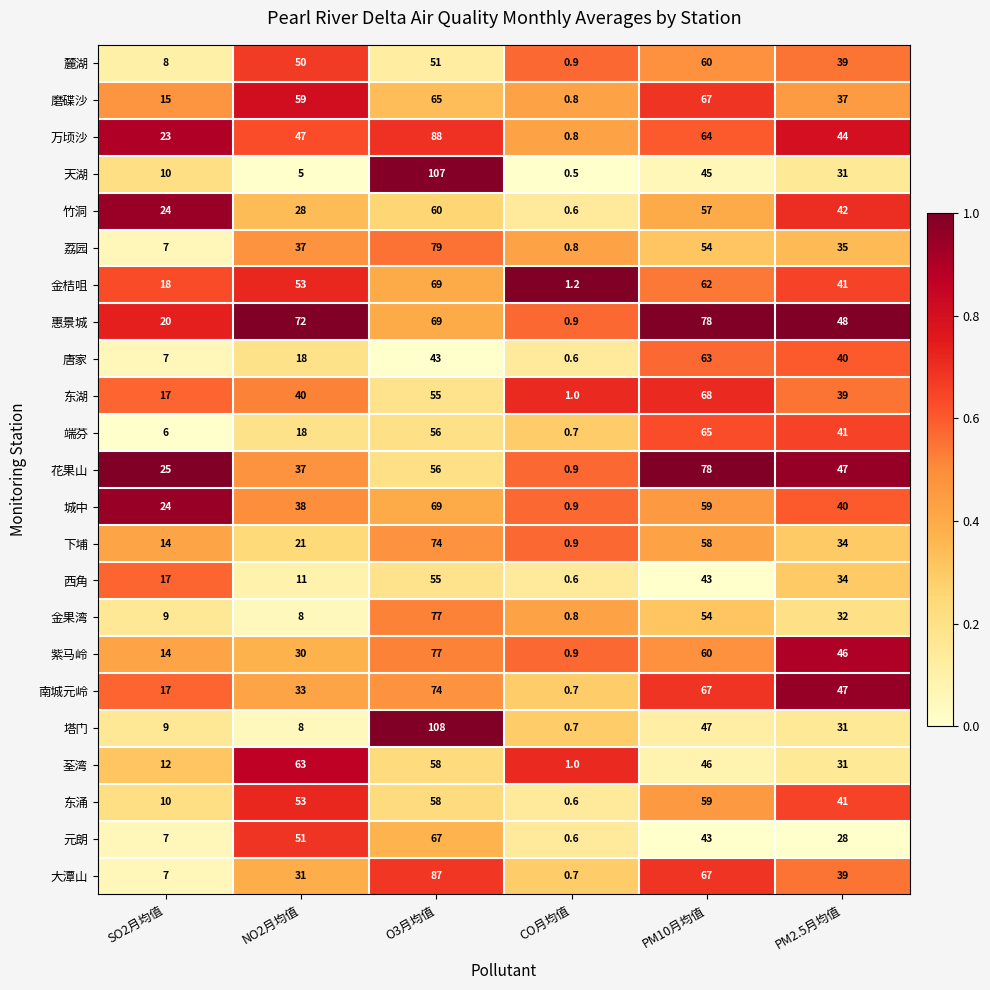

What value does the 荃湾 series have at SO2月均值?

12.0